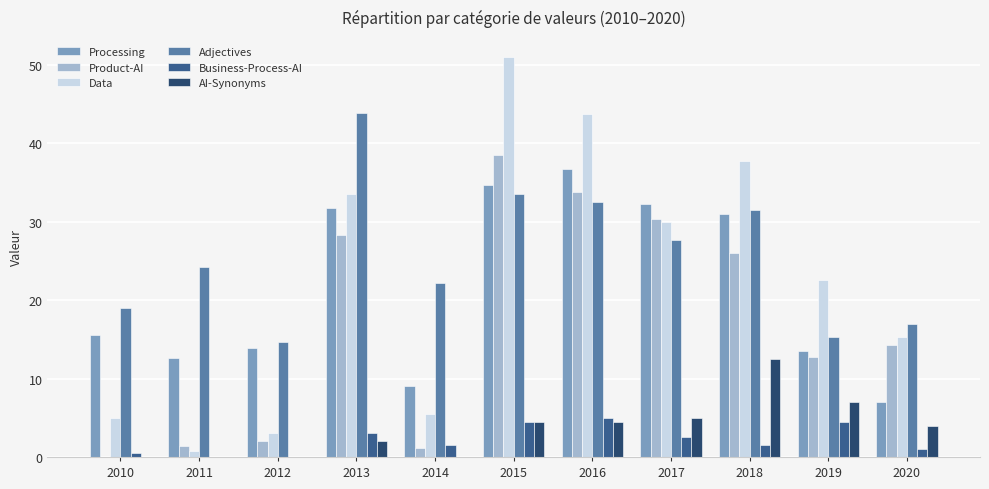

What are all the series names shown in the legend?

Processing, Product-AI, Data, Adjectives, Business-Process-AI, AI-Synonyms